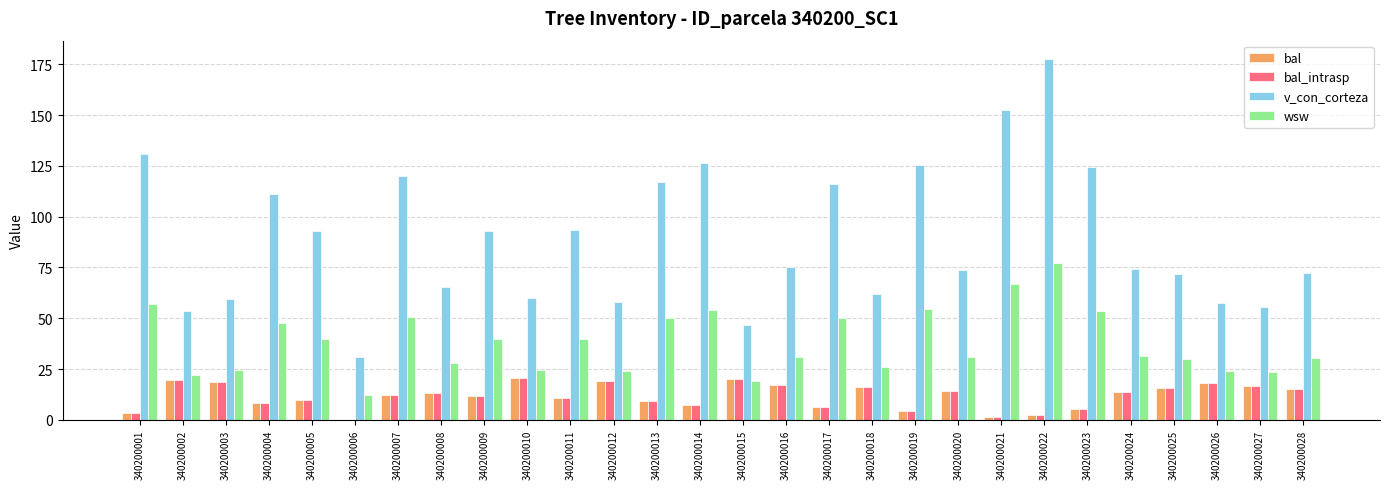

What value does the v_con_corteza series have at 340200023?

124.2